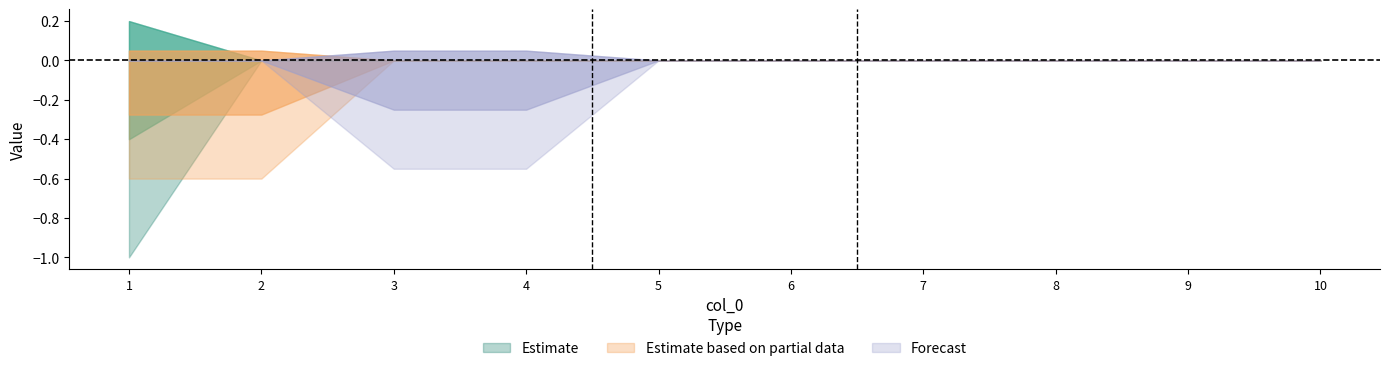

At how many categories does at least one series exceed 0?

4